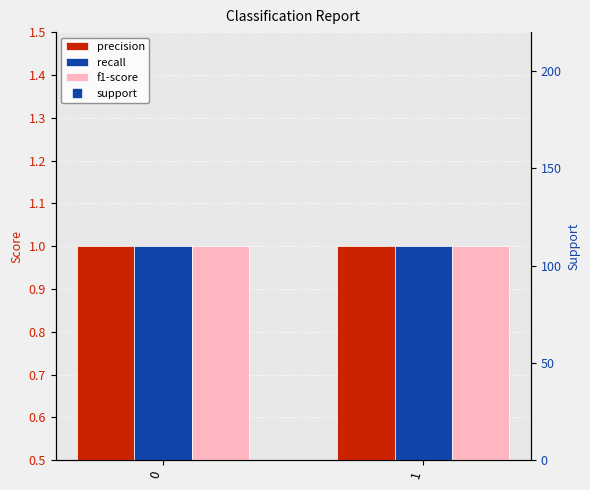

How many bars are there in total?

8